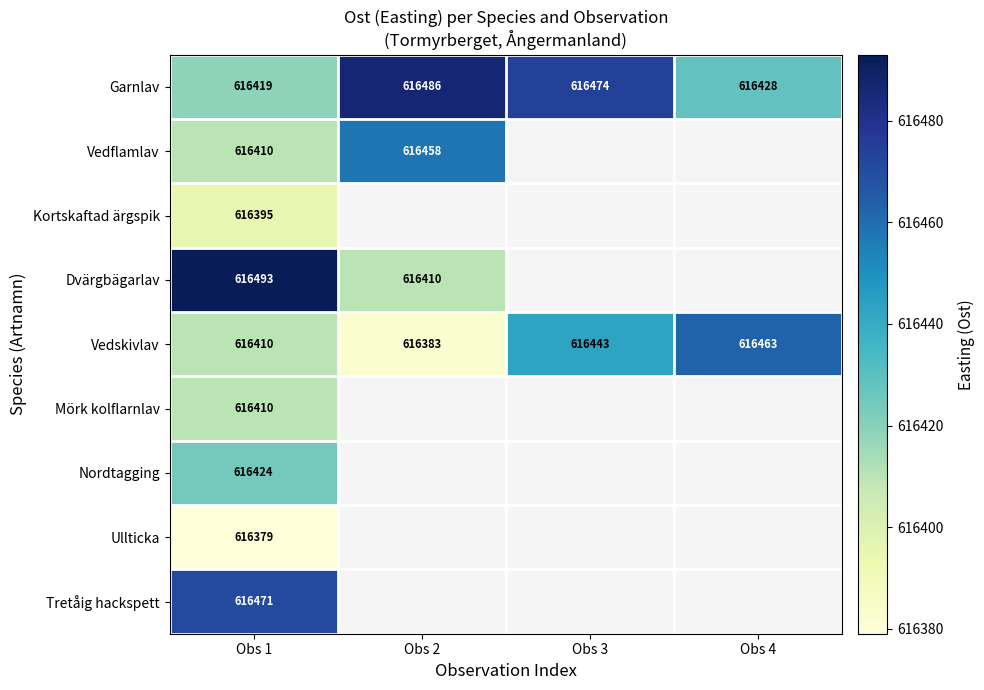

Which series has the widest spread of values?

Dvärgbägarlav